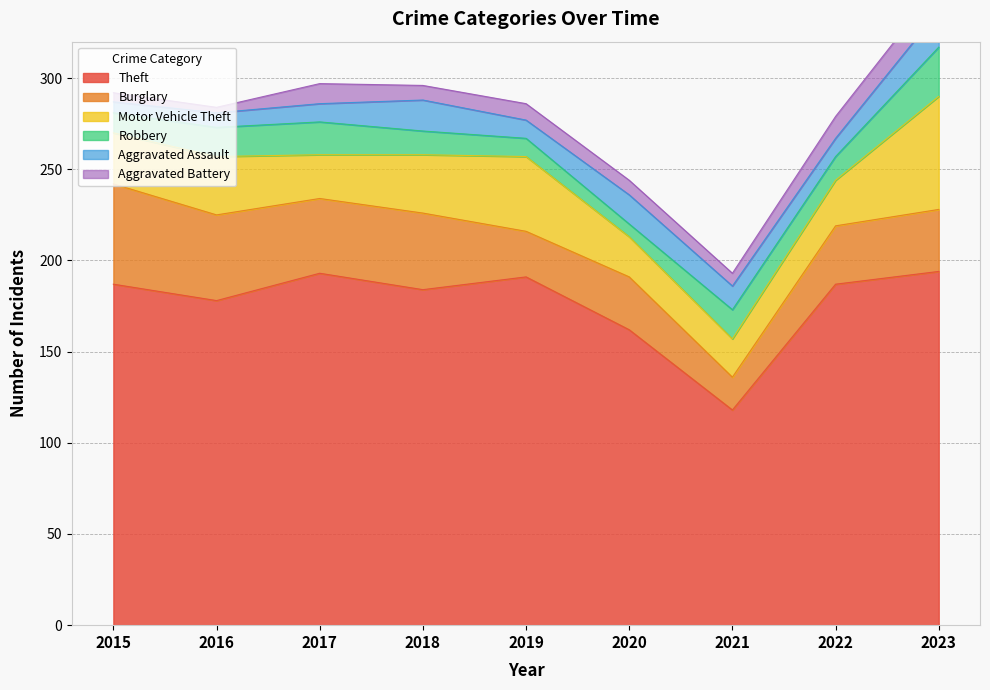

The value of Burglary at 2016 is 12. True or false?

False